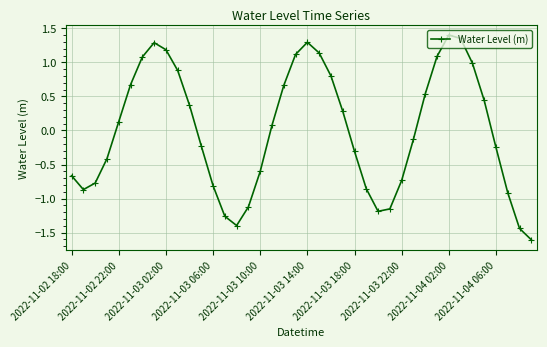

How many categories are shown in the chart?

40